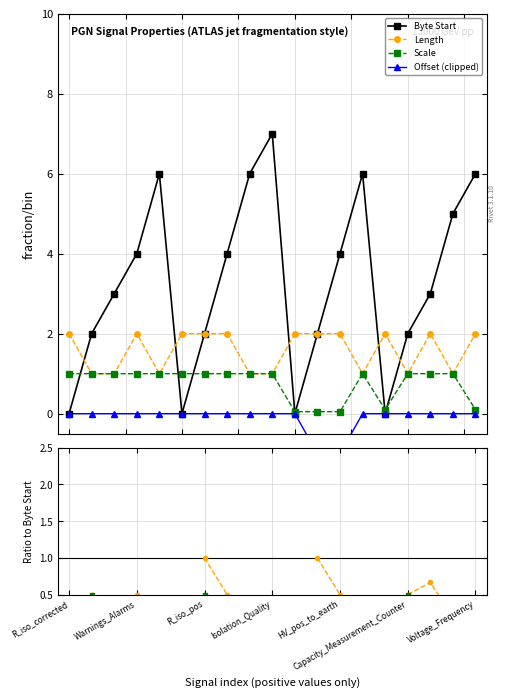

What is the maximum value for Length?

2.0